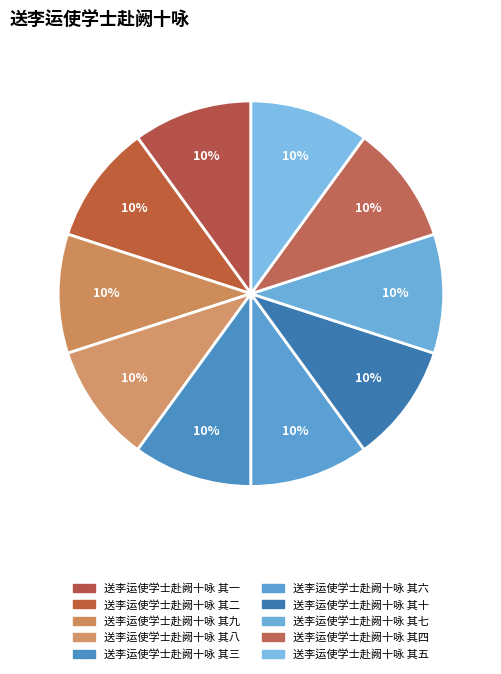

Count the number of slices in the pie.

10